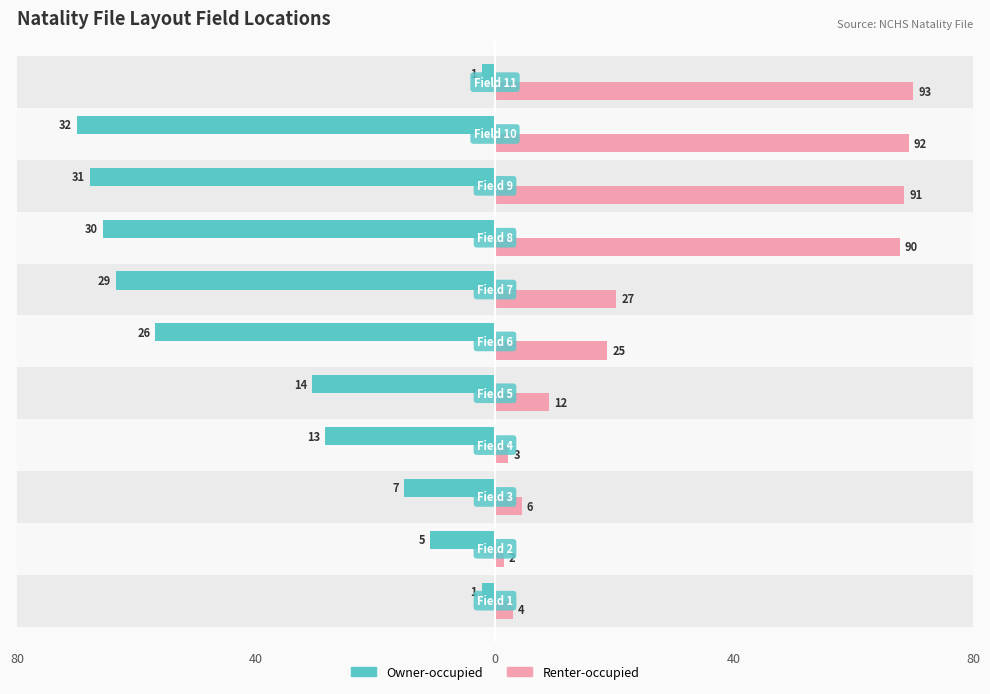

What is the smallest value displayed?

-70.0